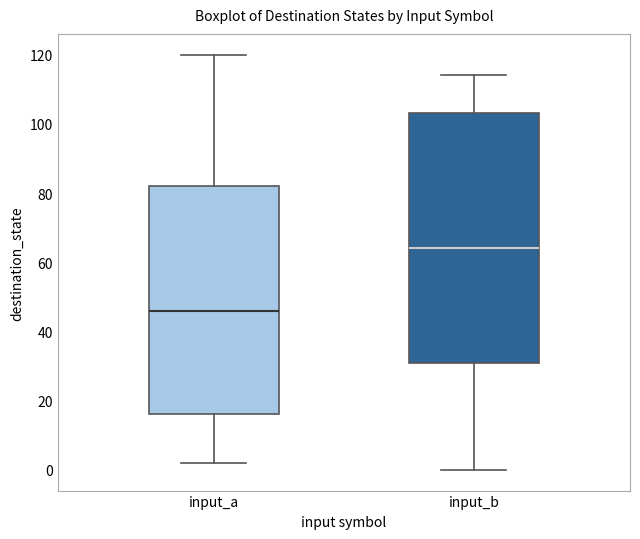

Which box is the tallest, from its lower edge to its upper edge?

input_b